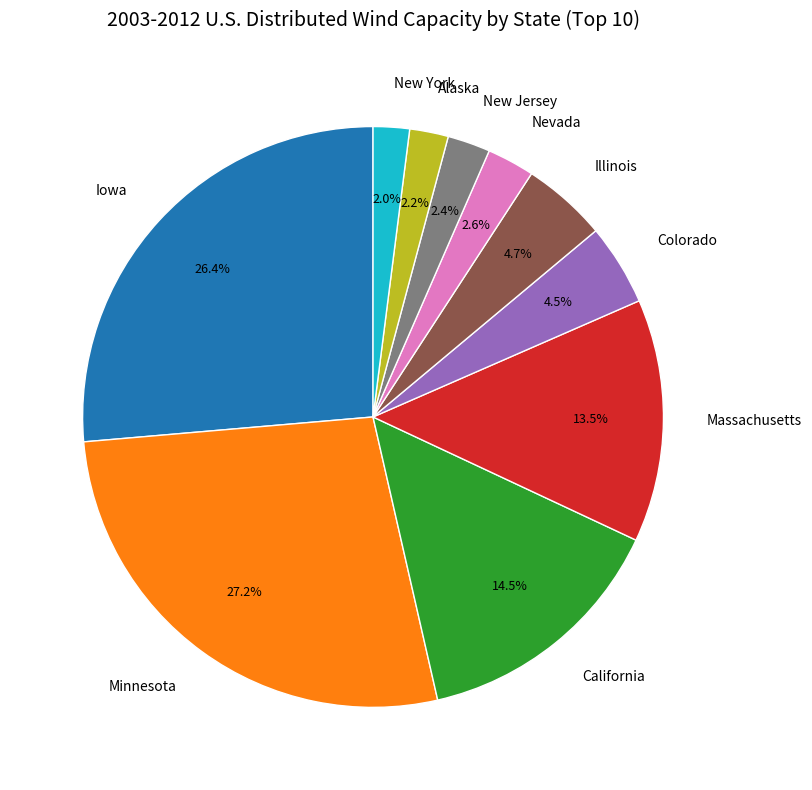

What is the largest slice in the pie chart?

Minnesota